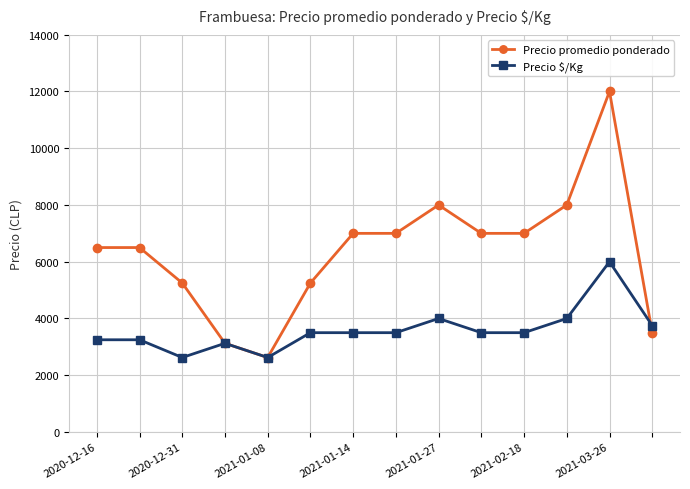

Which series has the largest total across all categories?

Precio promedio ponderado